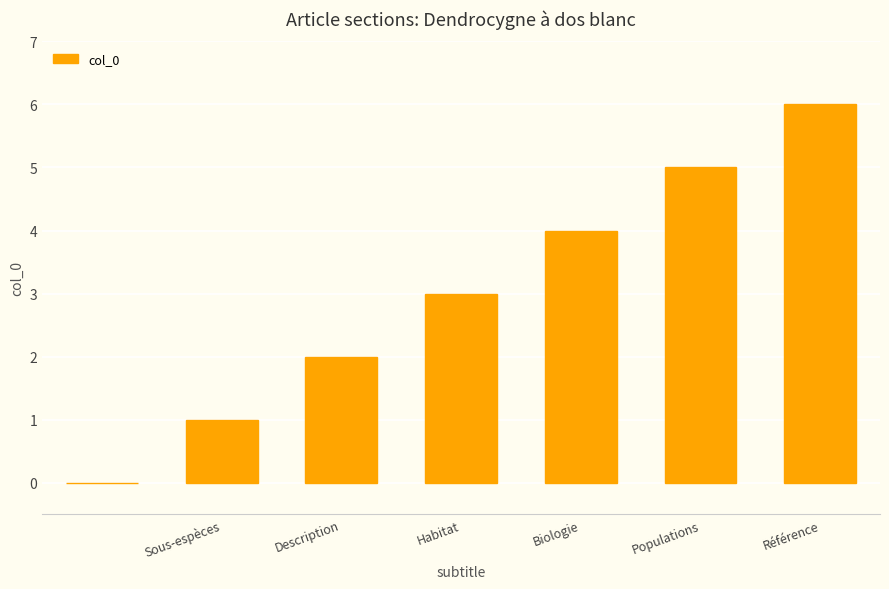

What is the sum of all values?

21